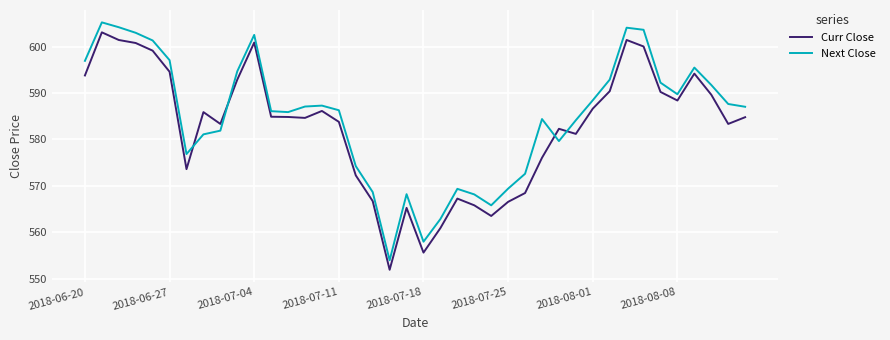

List the series in order of their overall mean, lowest first.

Curr Close, Next Close